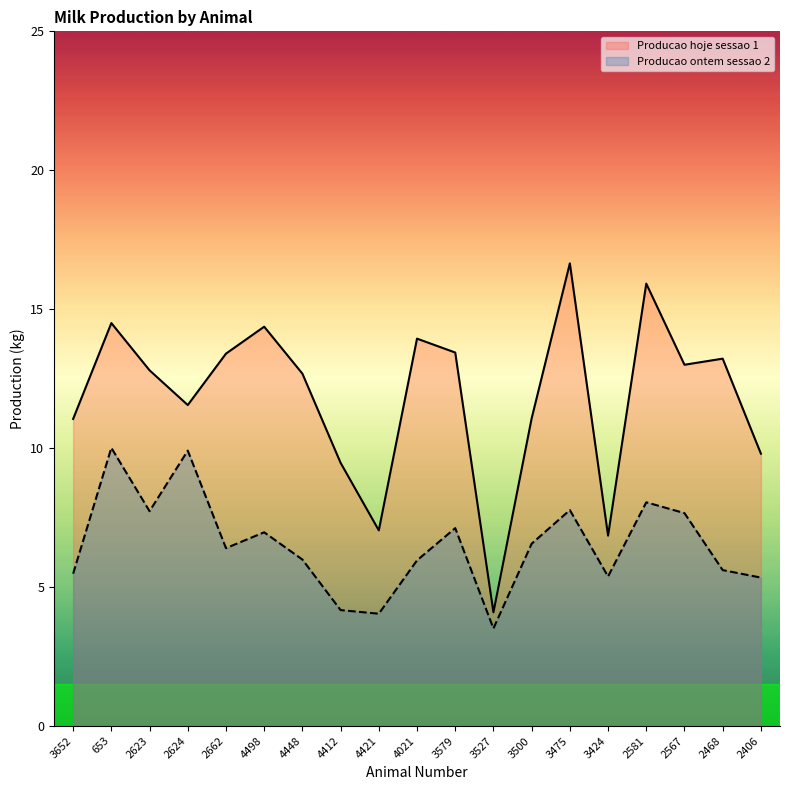

Does the chart have visible grid lines?

No